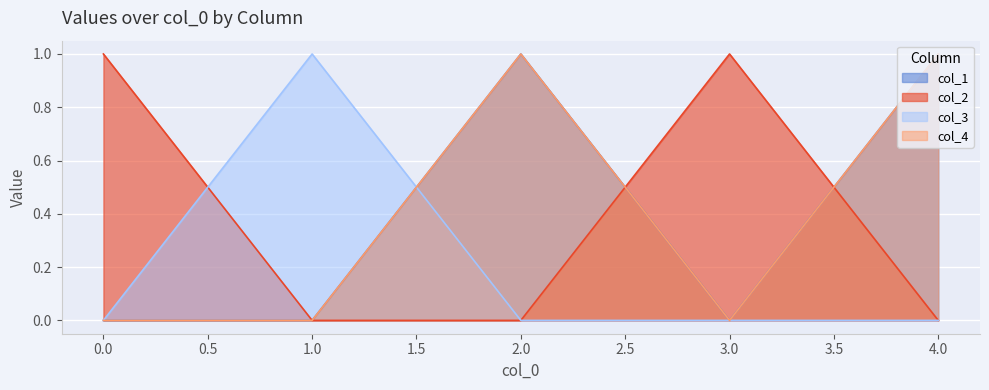

Does the chart display data point markers on the line(s)?

No